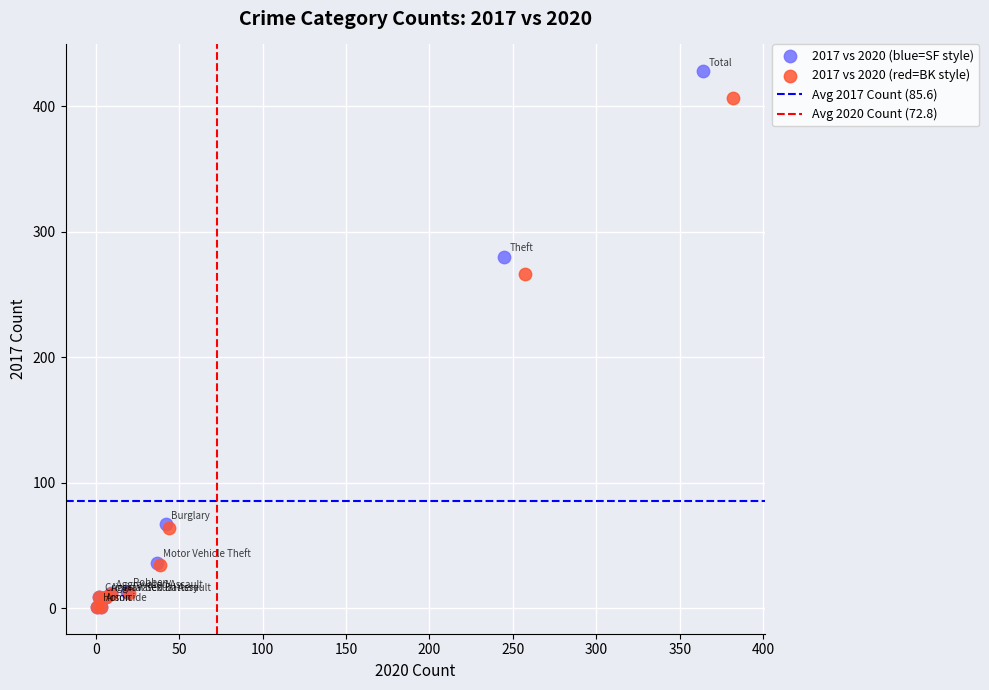

Which series has the widest spread of Y values?

2017 vs 2020 (blue=SF style)